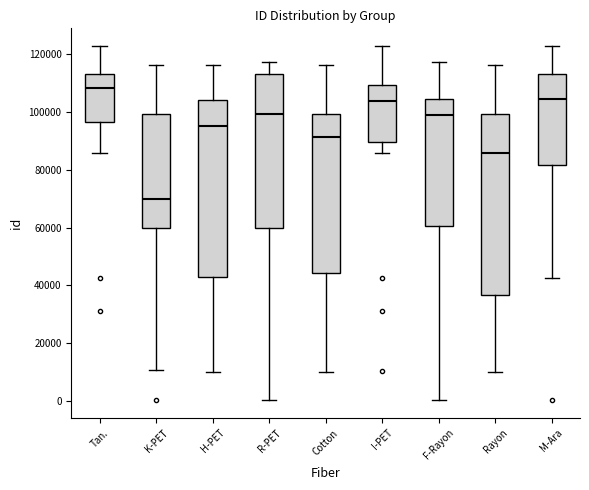

Reading left to right, read every box against the y-axis: the position of its median line, the range the box covers, and the ends of its whiskers. The values are not printed on the chart, so give them approximately, as read against the axis.

Tan.: median 108000, box 96000 to 114000, whiskers 86000 to 122000
K-PET: median 70000, box 60000 to 100000, whiskers 10000 to 116000
H-PET: median 96000, box 44000 to 104000, whiskers 10000 to 116000
R-PET: median 100000, box 60000 to 114000, whiskers 0 to 118000
Cotton: median 92000, box 44000 to 100000, whiskers 10000 to 116000
I-PET: median 104000, box 90000 to 110000, whiskers 86000 to 122000
F-Rayon: median 98000, box 60000 to 104000, whiskers 0 to 118000
Rayon: median 86000, box 36000 to 100000, whiskers 10000 to 116000
M-Ara: median 104000, box 82000 to 114000, whiskers 42000 to 122000